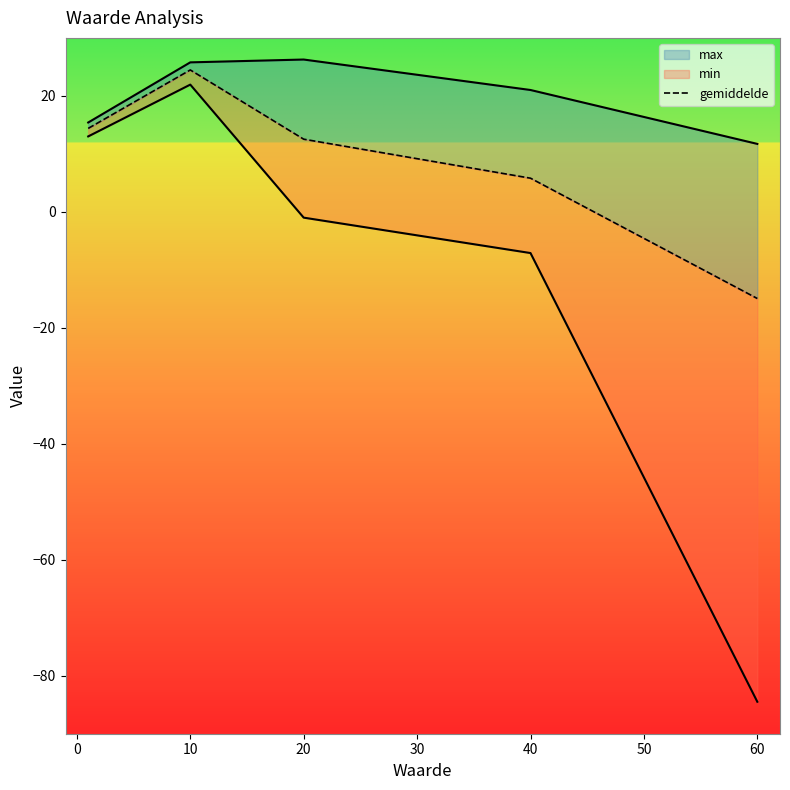

Reading right to left, extract all data points from this chart.

-14.9	5.8	12.5	24.5	14.4